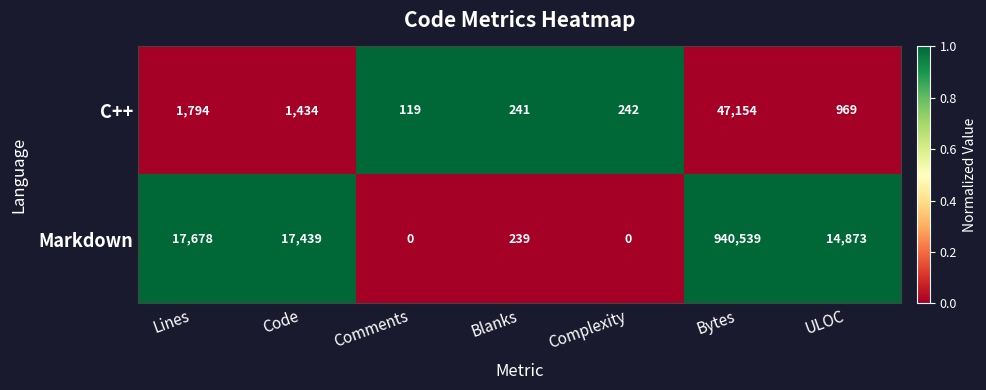

Rank the series by their maximum value, from lowest to highest.

C++, Markdown